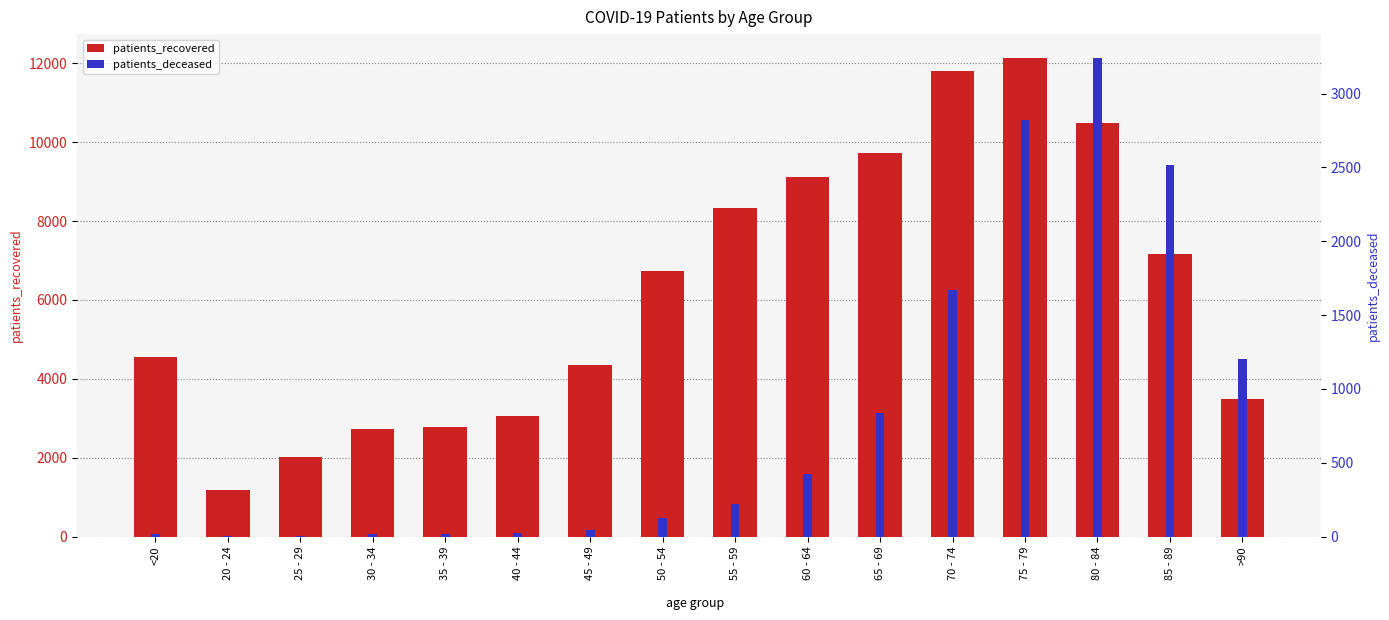

Is it true that patients_deceased equals 423 at 60 - 64?

True